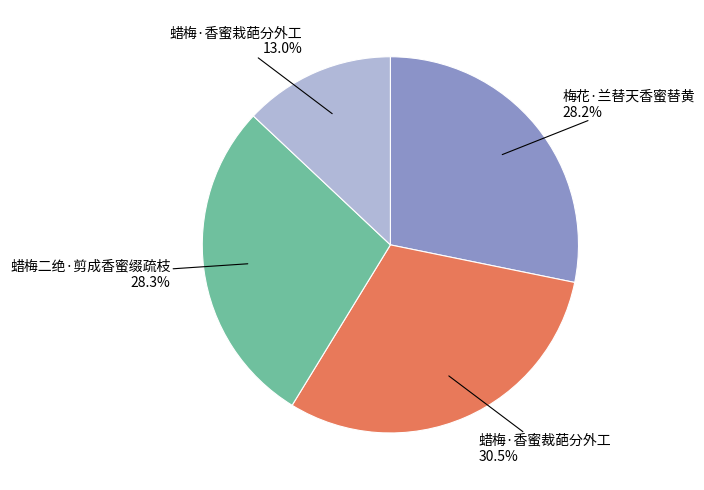

To the nearest percent, what is the average slice percentage?

25%